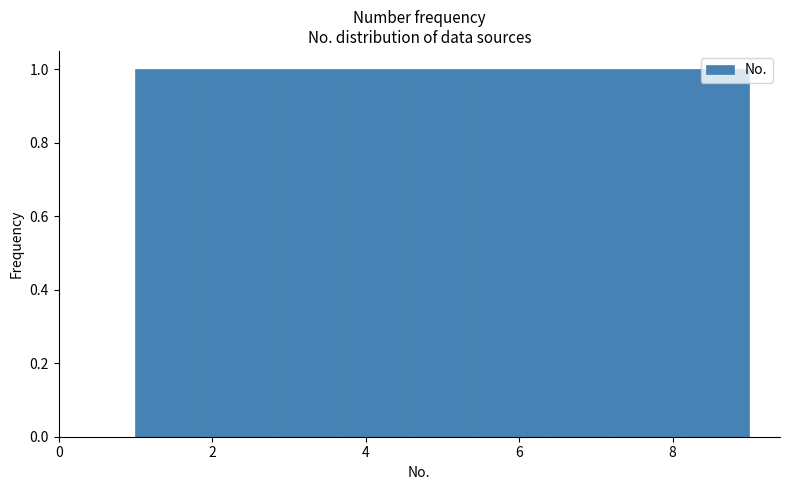

How tall is the bar that spans 1.8 to 2.8 on the x-axis? Neither the bar edges nor the heights are printed on the chart, so give them approximately, as read against the axes.

1